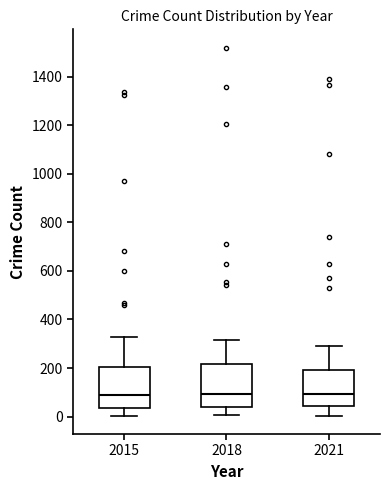

Reading left to right, read every box against the y-axis: the position of its median line, the range the box covers, and the ends of its whiskers. The values are not printed on the chart, so give them approximately, as read against the axis.

2015: median 80, box 40 to 200, whiskers 0 to 320
2018: median 100, box 40 to 220, whiskers 0 to 320
2021: median 100, box 40 to 200, whiskers 0 to 300